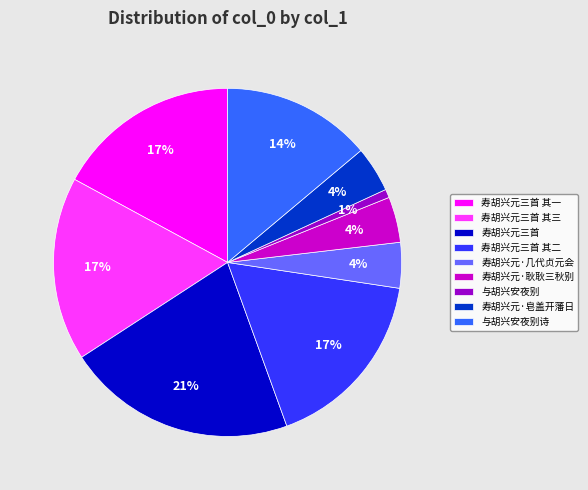

Which category has the biggest portion of the pie?

寿胡兴元三首